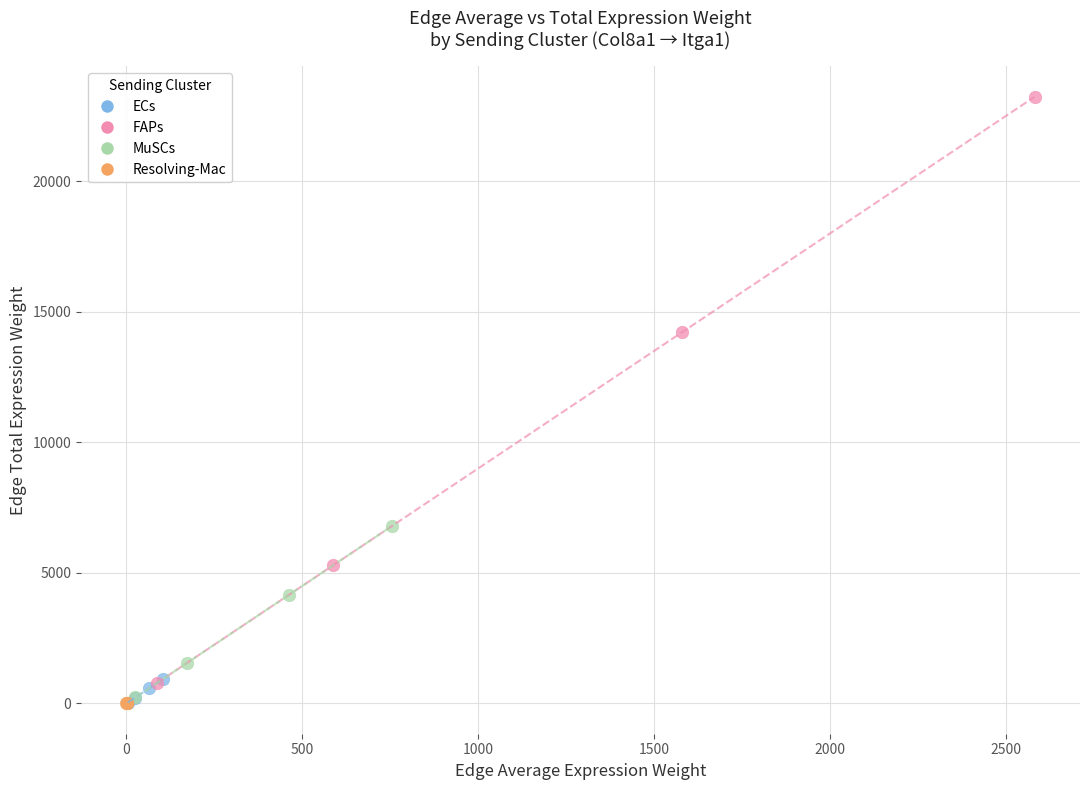

Which series contains the highest Y value?

FAPs